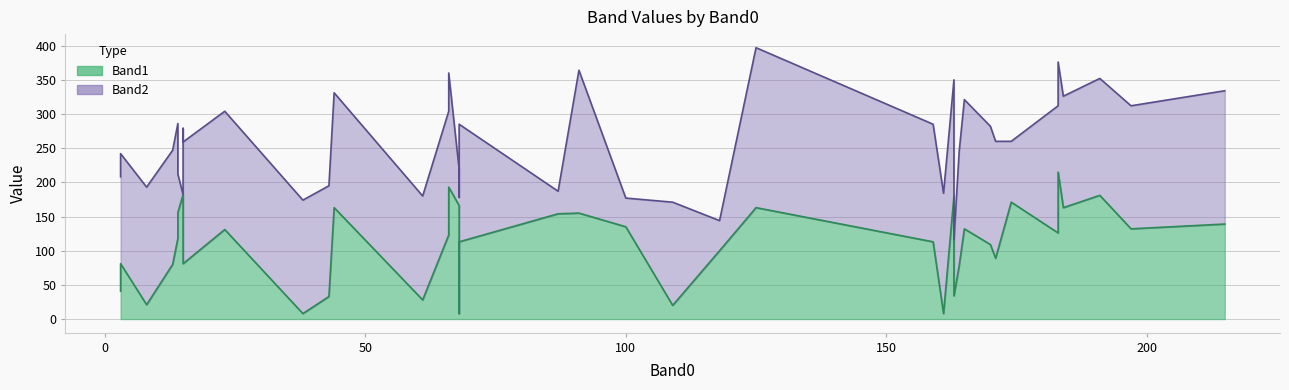

Read the Band2 value at 161.

176